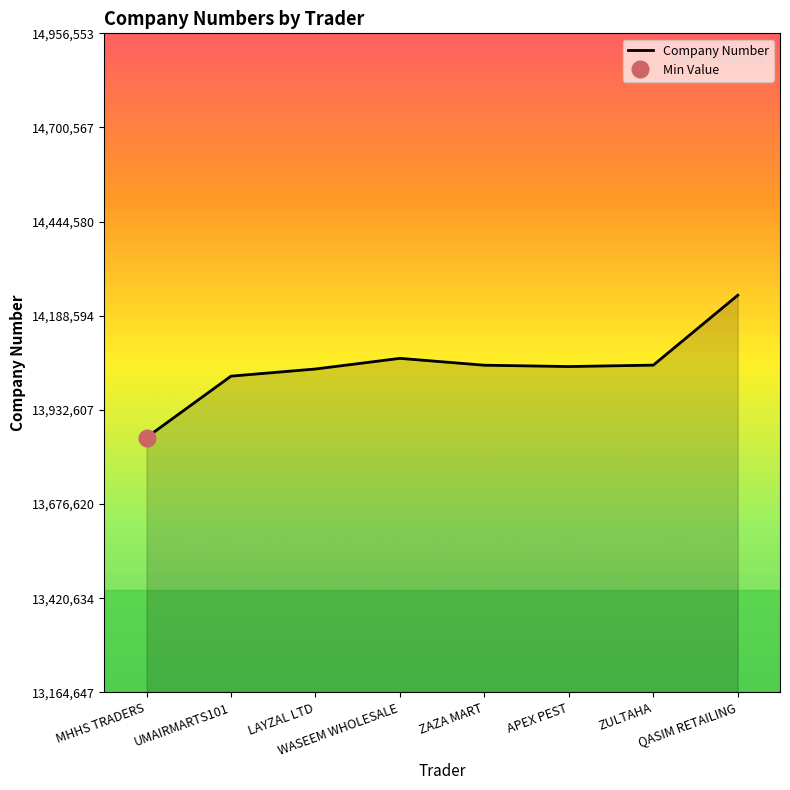

What is the difference between the values at ZULTAHA and WASEEM WHOLESALE?

18426